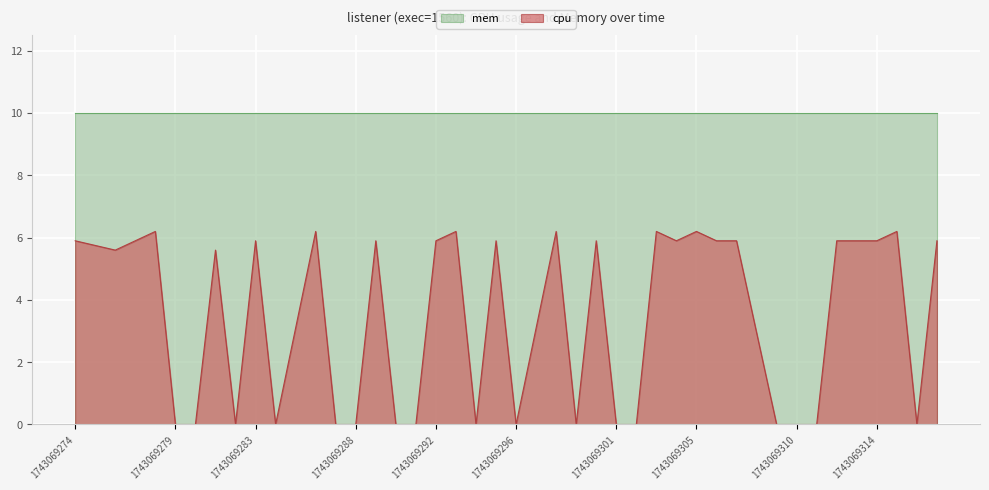

At which label does cpu first exceed 5?

1743069274